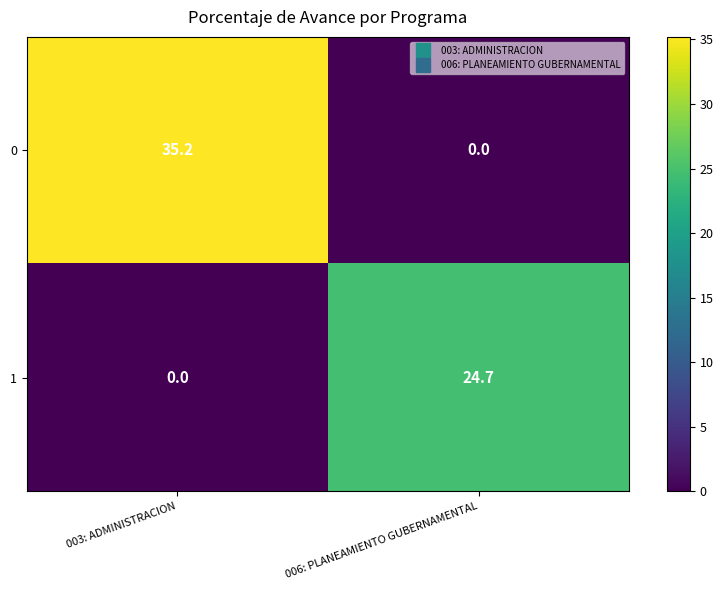

What is the difference between the 0 values at 003: ADMINISTRACION and 006: PLANEAMIENTO GUBERNAMENTAL?

35.2